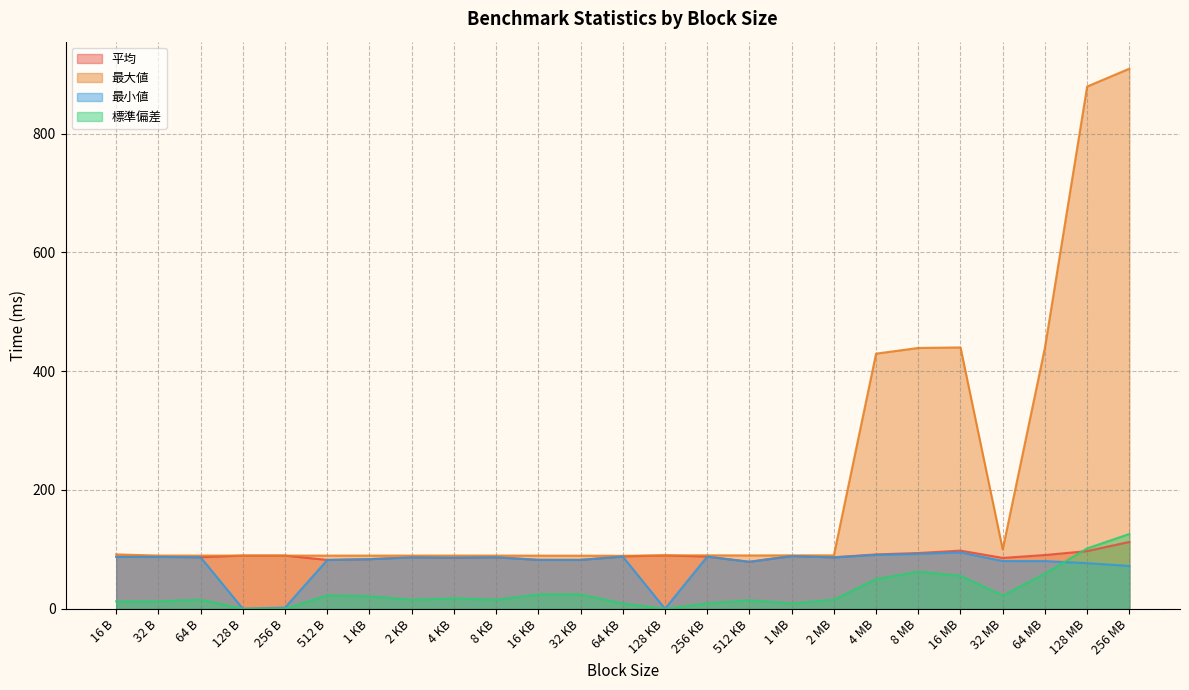

What are all the series names shown in the legend?

平均, 最大値, 最小値, 標準偏差